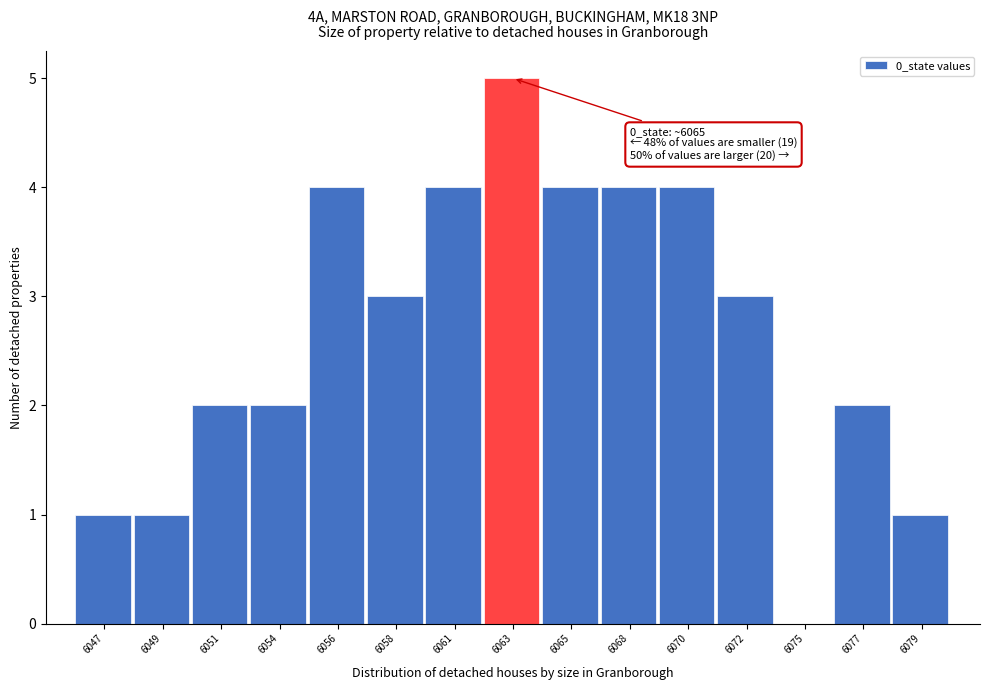

Reading right to left, extract all data points from this chart.

6079=1	6077=2	6075=0	6072=3	6070=4	6068=4	6065=4	6063=5	6061=4	6058=3	6056=4	6054=2	6051=2	6049=1	6047=1